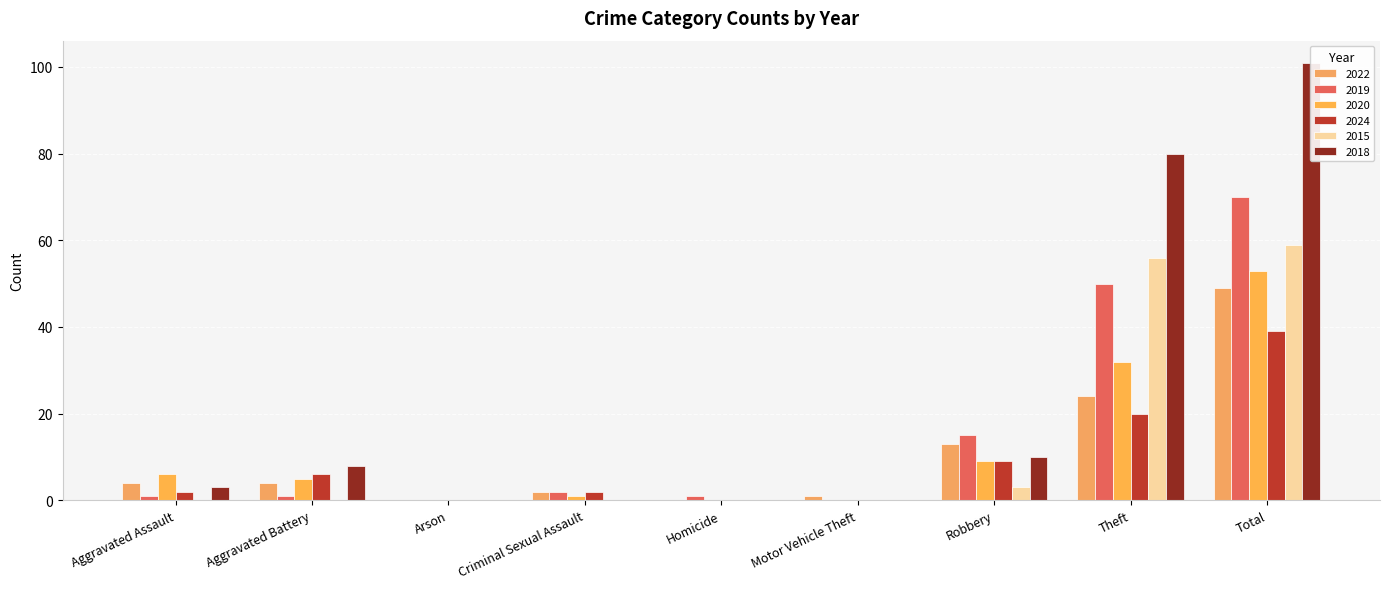

Reading left to right, what are all the values shown in this chart?

2022: 4	4	0	2	0	1	13	24	49
2019: 1	1	0	2	1	0	15	50	70
2020: 6	5	0	1	0	0	9	32	53
2024: 2	6	0	2	0	0	9	20	39
2015: 0	0	0	0	0	0	3	56	59
2018: 3	8	0	0	0	0	10	80	101